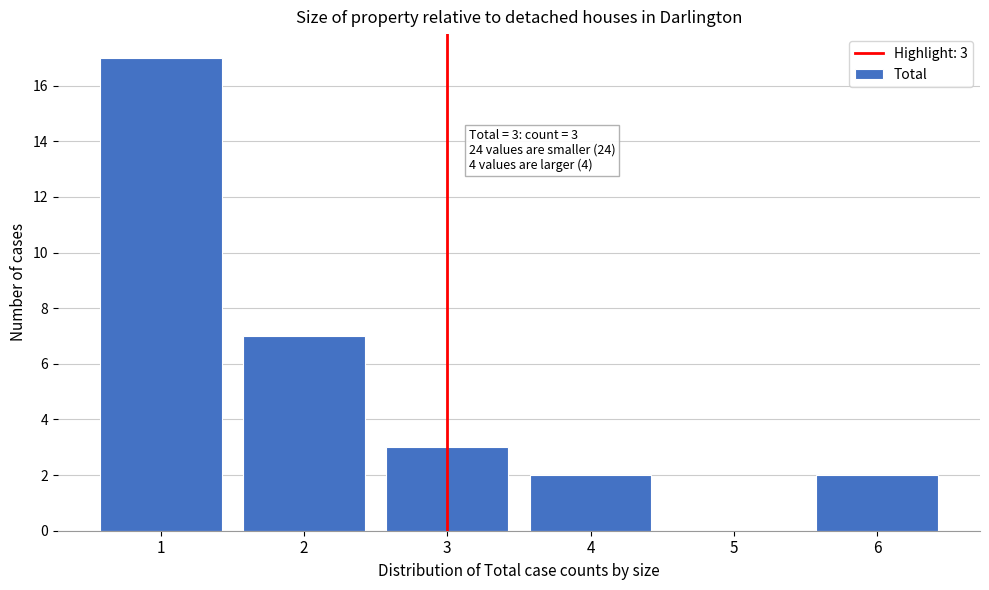

Reading left to right, transcribe all the data shown in this chart.

1=17	2=7	3=3	4=2	5=0	6=2